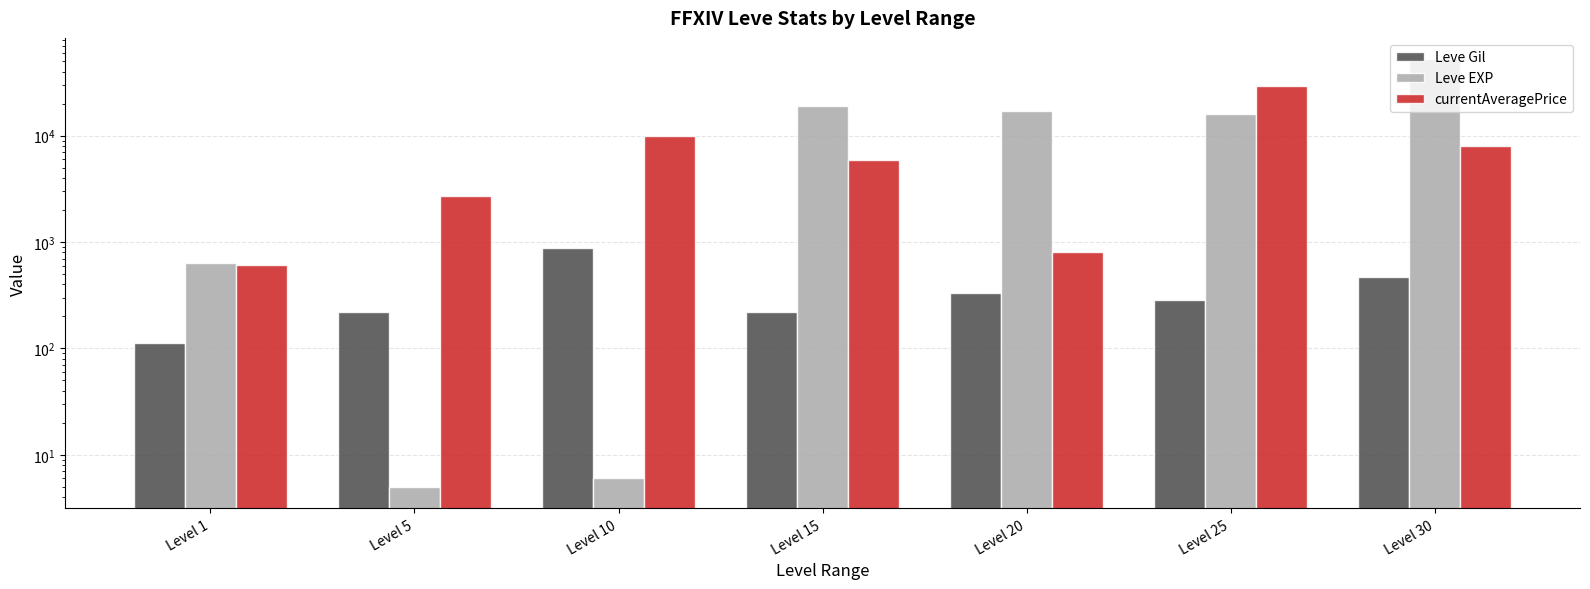

The Leve Gil series shows 220.0 at Level 15. True or false?

True